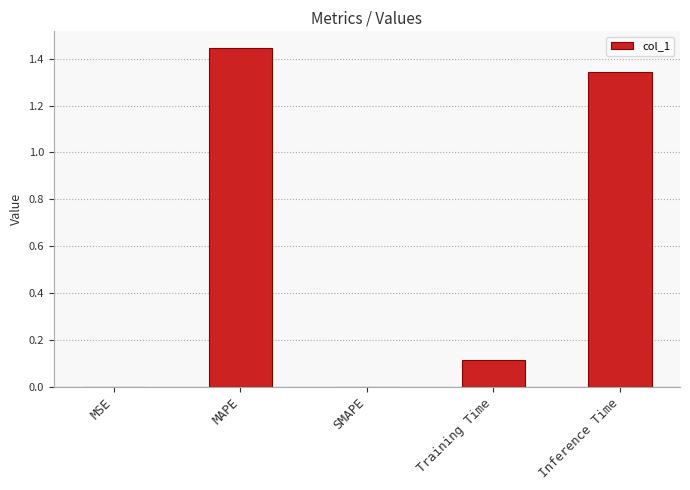

The value at Training Time is 0.2. True or false?

False